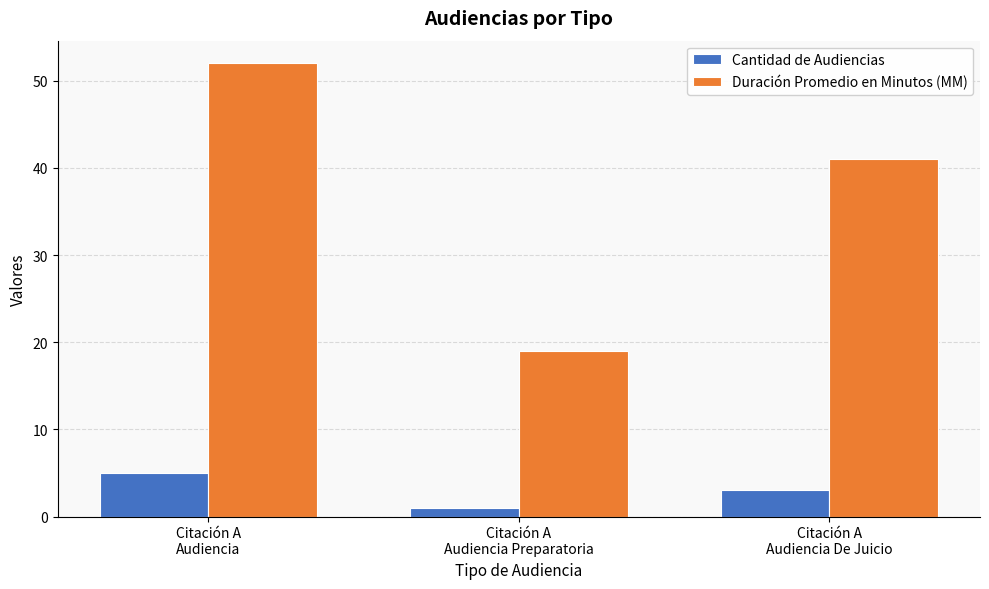

Reading left to right, transcribe all the data shown in this chart.

Cantidad de Audiencias: 5	1	3
Duración Promedio en Minutos (MM): 52	19	41